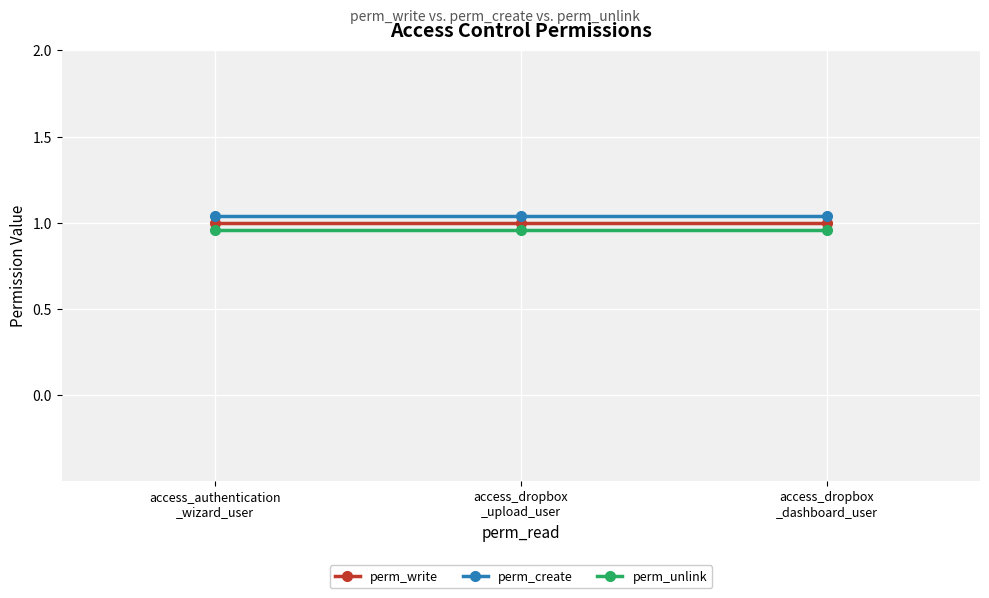

List the series in order of their overall mean, highest first.

perm_create, perm_write, perm_unlink